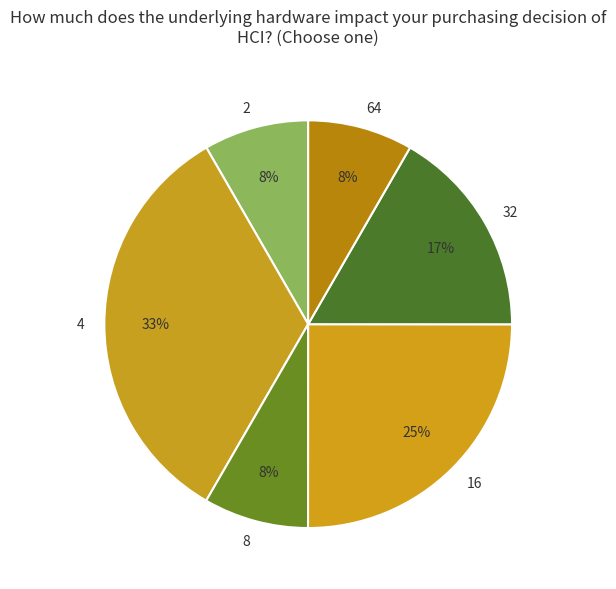

Is it true that 64 is 1% of the pie?

False